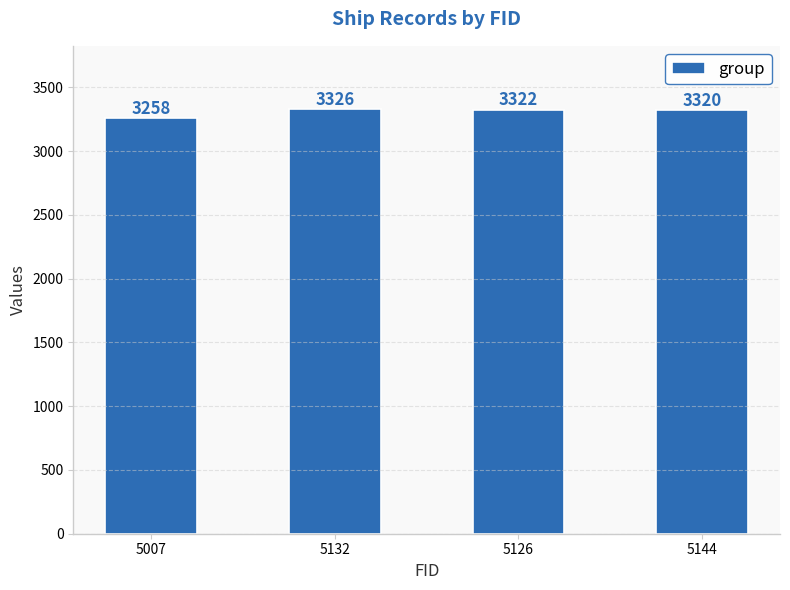

Reading left to right, transcribe all the data shown in this chart.

3258	3326	3322	3320